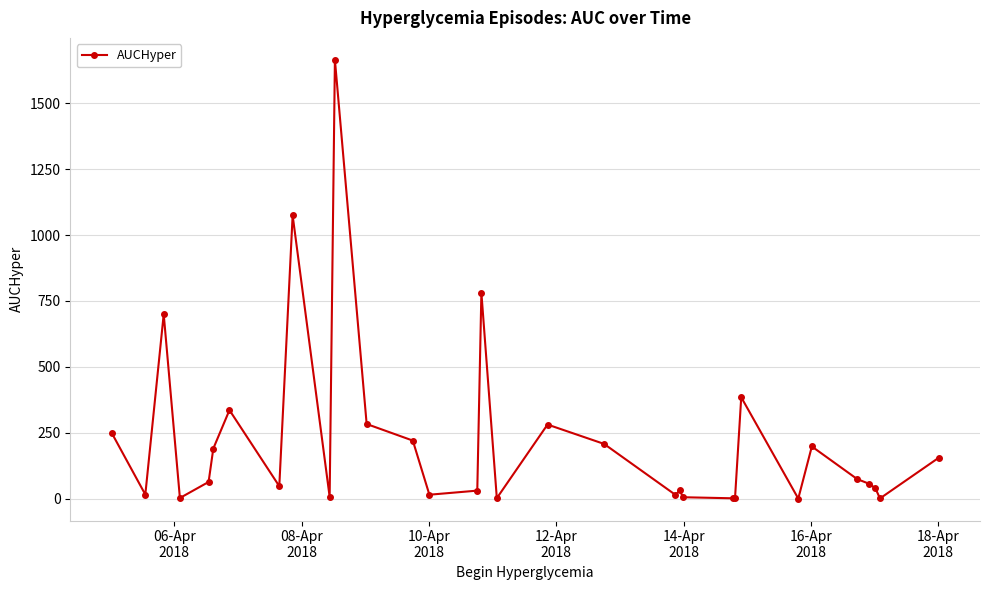

What is the sum of all values?

7137.6